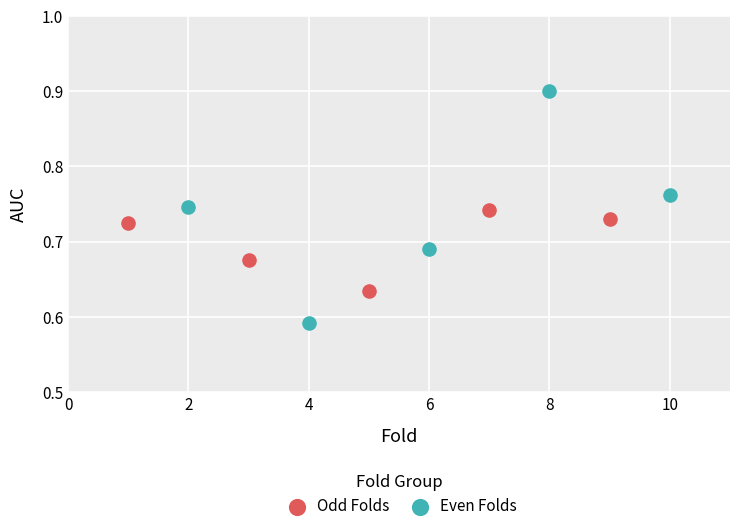

Which series contains the highest Y value?

Even Folds